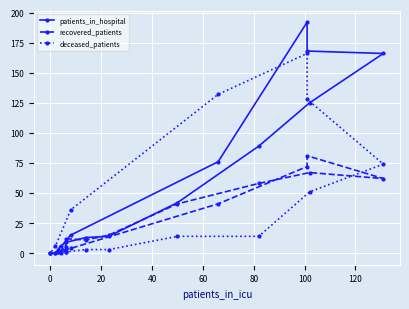

How many lines are shown in the chart?

3